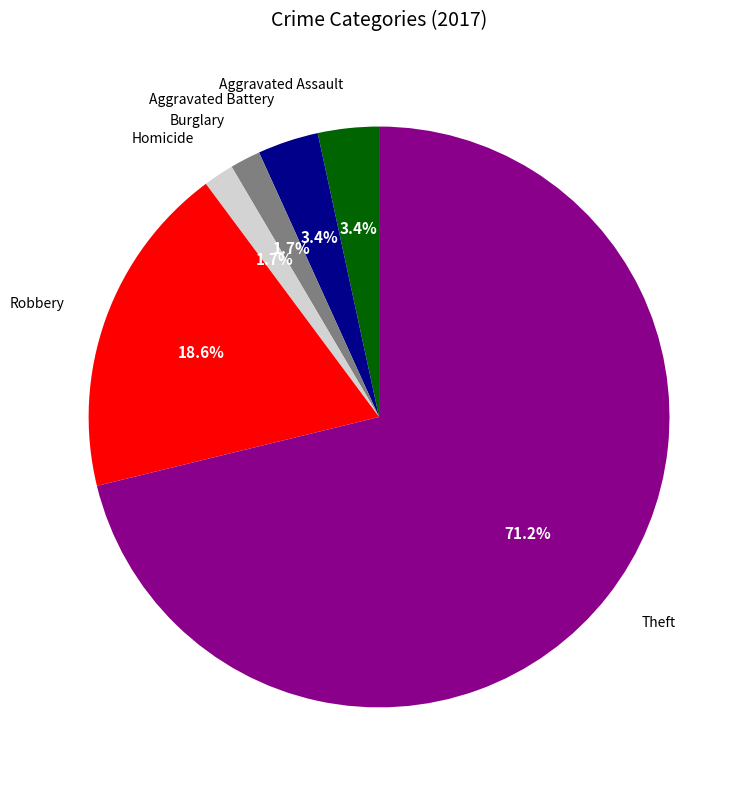

Is there any slice that represents more than half of the pie?

Yes